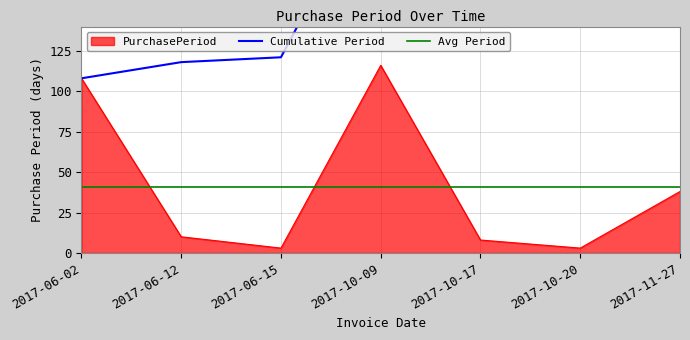

What is the sum of the values at 2017-06-15 and 2017-10-20?

6